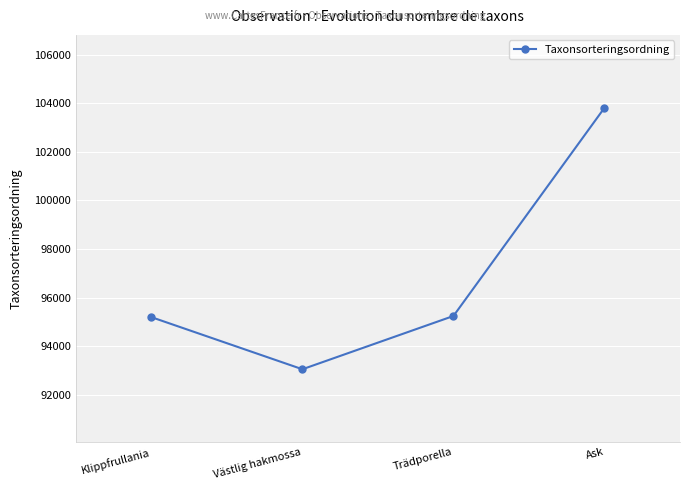

True or false: the data shows 50898 at Västlig hakmossa.

False